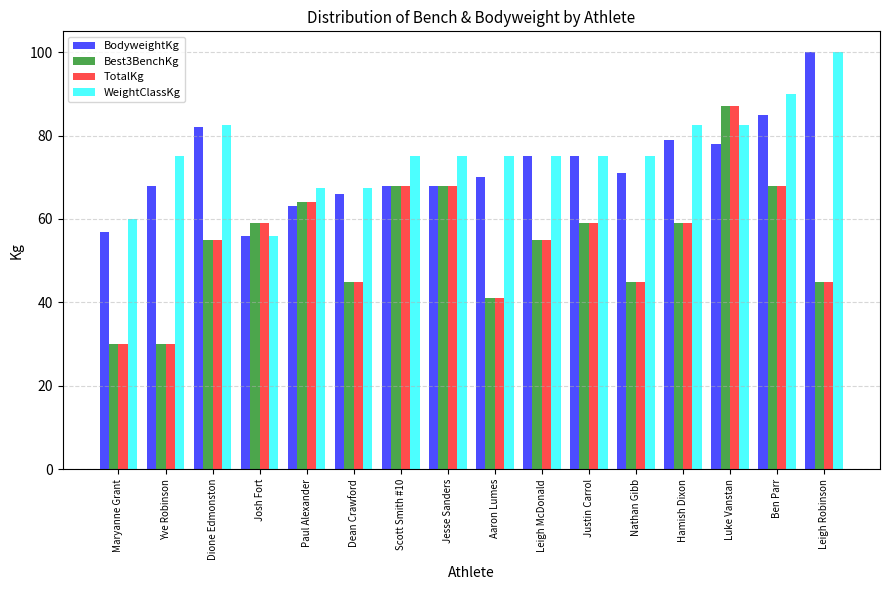

Reading right to left, what are all the values shown in this chart?

BodyweightKg: 100.0	85.0	78.0	79.0	71.0	75.0	75.0	70.0	68.0	68.0	66.0	63.0	56.0	82.0	68.0	57.0
Best3BenchKg: 45.0	68.0	87.0	59.0	45.0	59.0	55.0	41.0	68.0	68.0	45.0	64.0	59.0	55.0	30.0	30.0
TotalKg: 45.0	68.0	87.0	59.0	45.0	59.0	55.0	41.0	68.0	68.0	45.0	64.0	59.0	55.0	30.0	30.0
WeightClassKg: 100.0	90.0	82.5	82.5	75.0	75.0	75.0	75.0	75.0	75.0	67.5	67.5	56.0	82.5	75.0	60.0